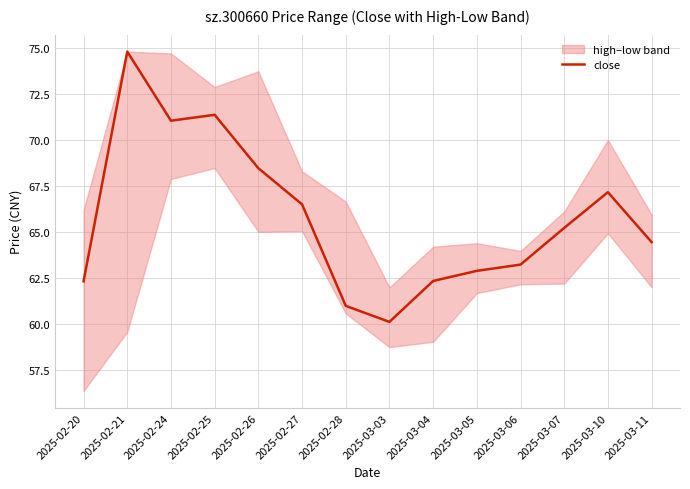

The chart shows a value of 26.4 at 2025-03-03. True or false?

False